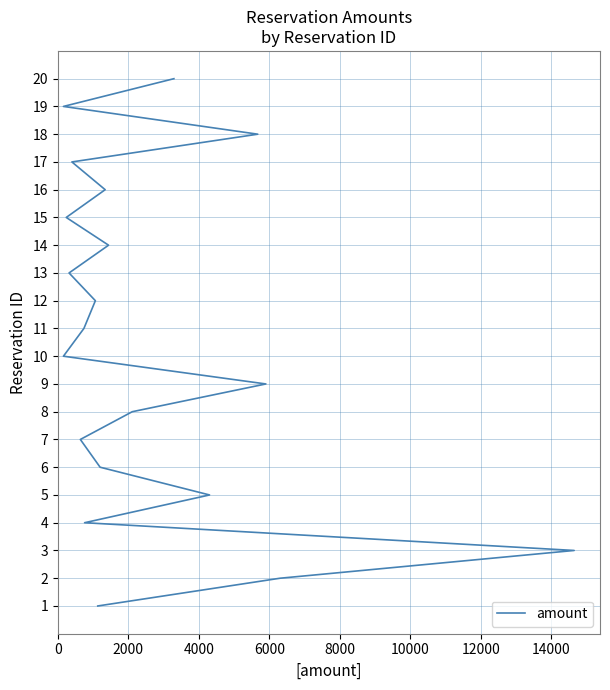

Count the number of values greater than 11.

9